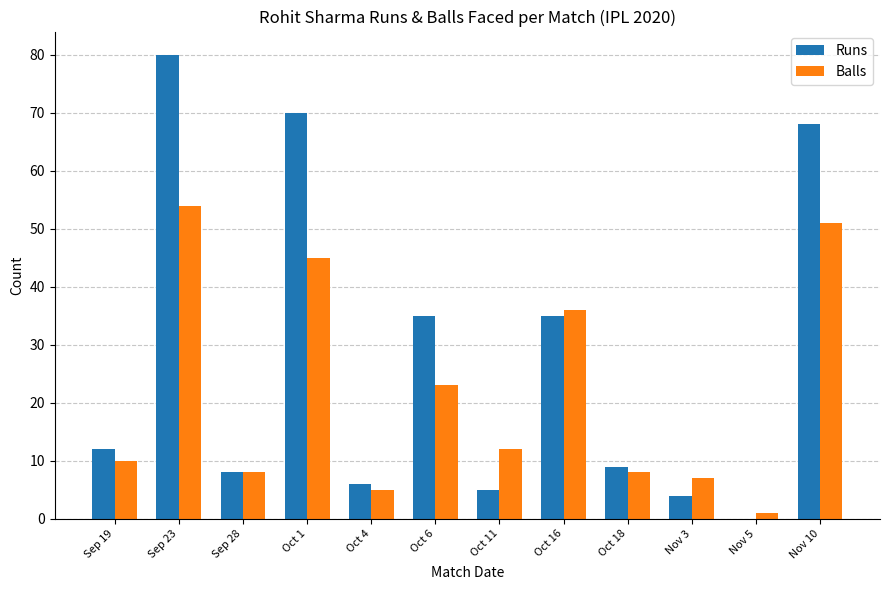

Is the value of Balls at Sep 28 greater than the value of Runs at Sep 19?

No